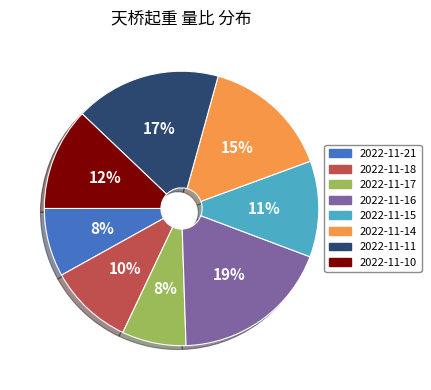

True or false: 2022-11-17 accounts for 8% of the total.

True